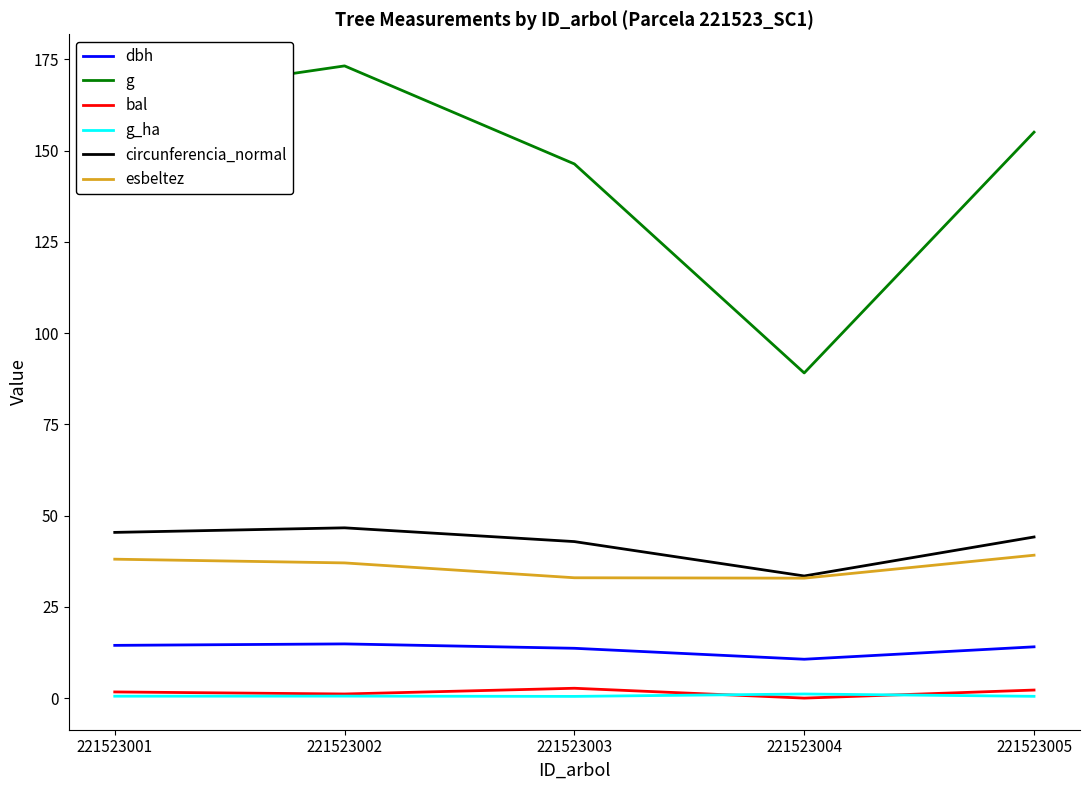

True or false: dbh has more than 0 points higher than both neighbors.

True